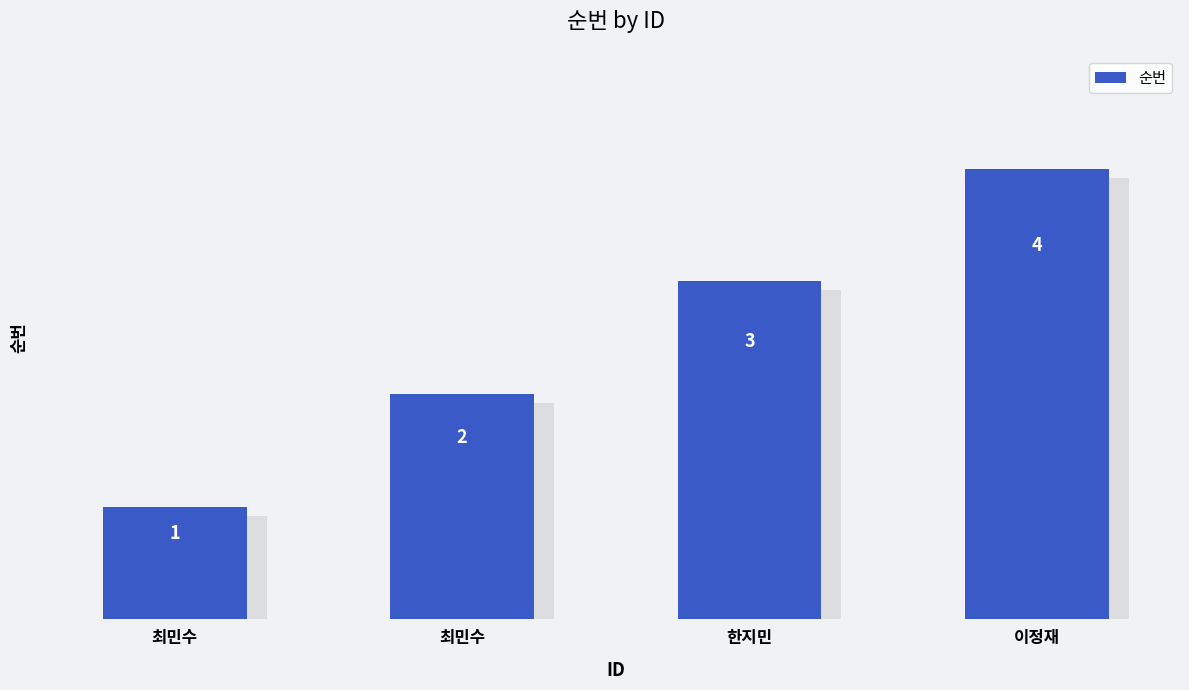

How many data points are less than 3?

2